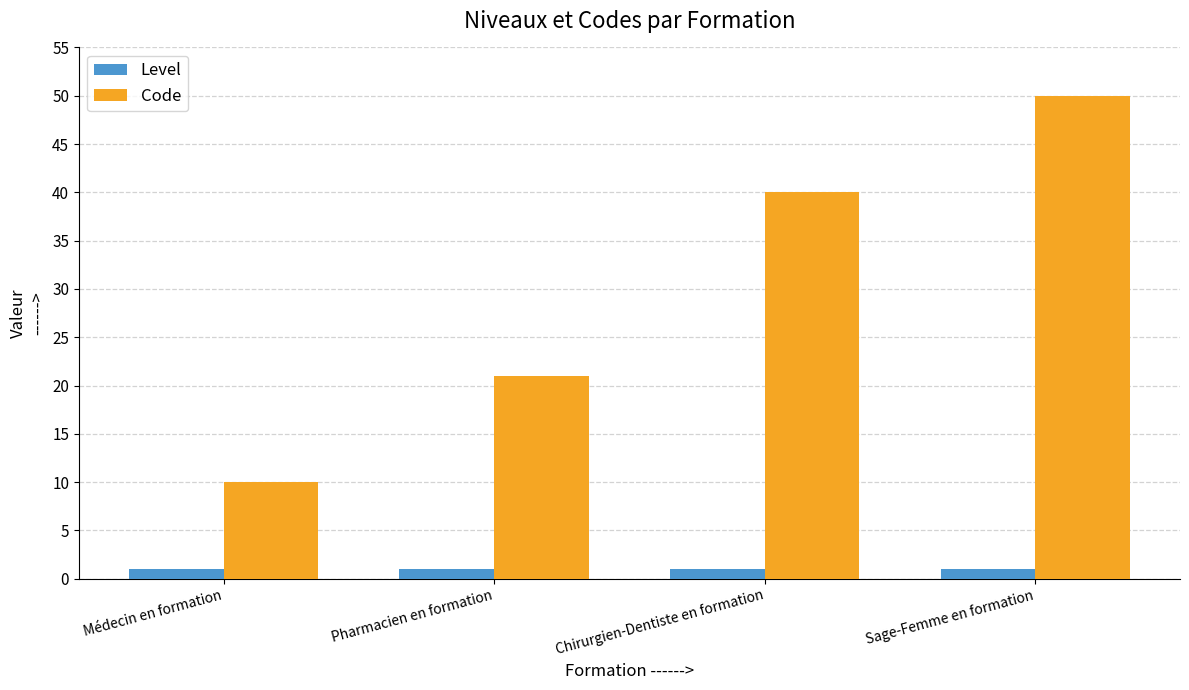

What is the approximate value of Level at Sage-Femme en formation?

1